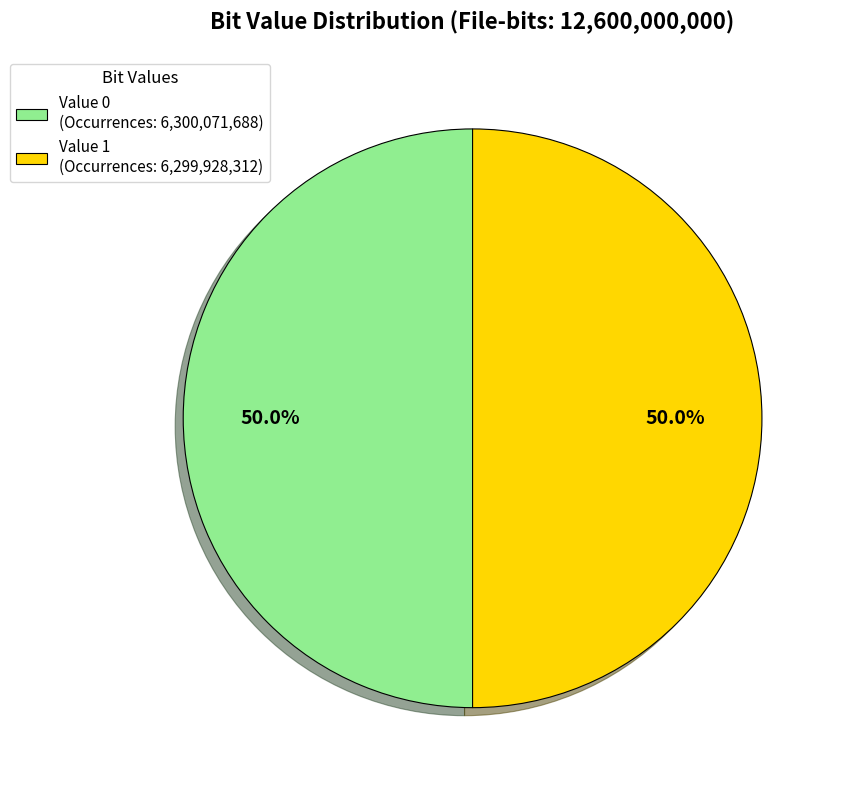

What is the ratio of the value at Value 1 (Occurrences: 6,299,928,312) to the value at Value 0 (Occurrences: 6,300,071,688)?

1.0